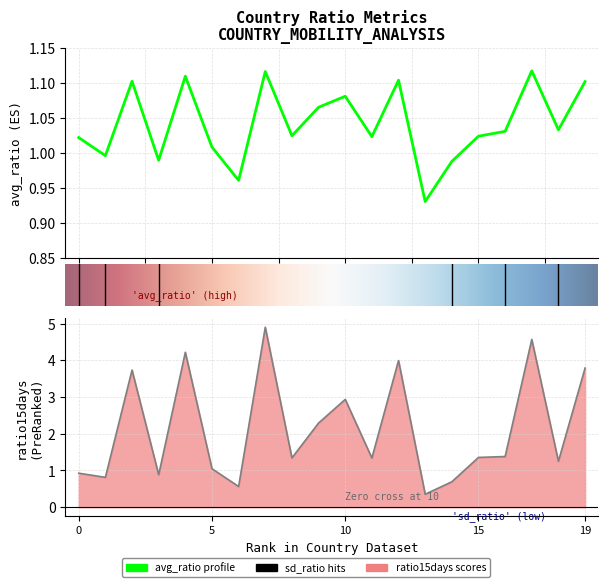

Is this an area chart (filled region under the line)?

No